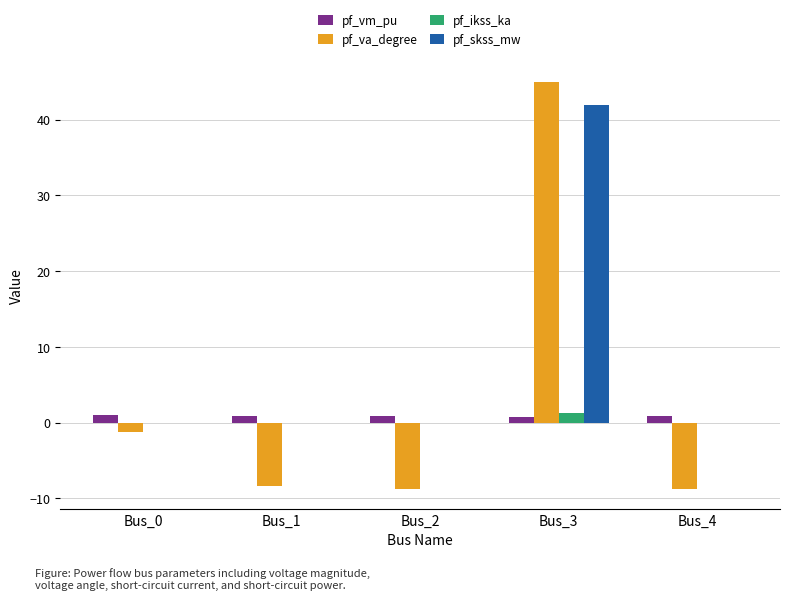

The pf_vm_pu series shows 0.8 at Bus_2. True or false?

True